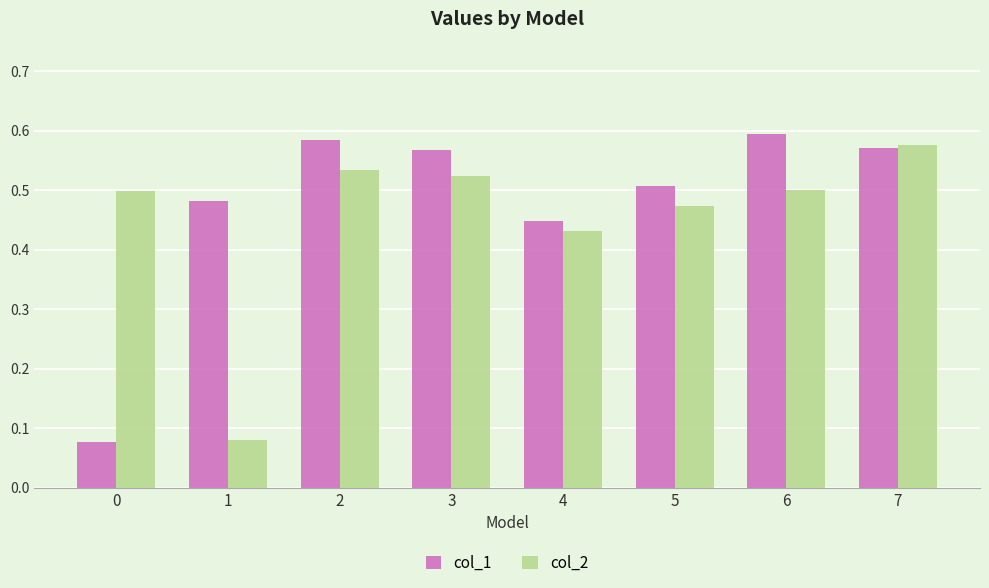

What is the sum of all col_1 values?

3.8